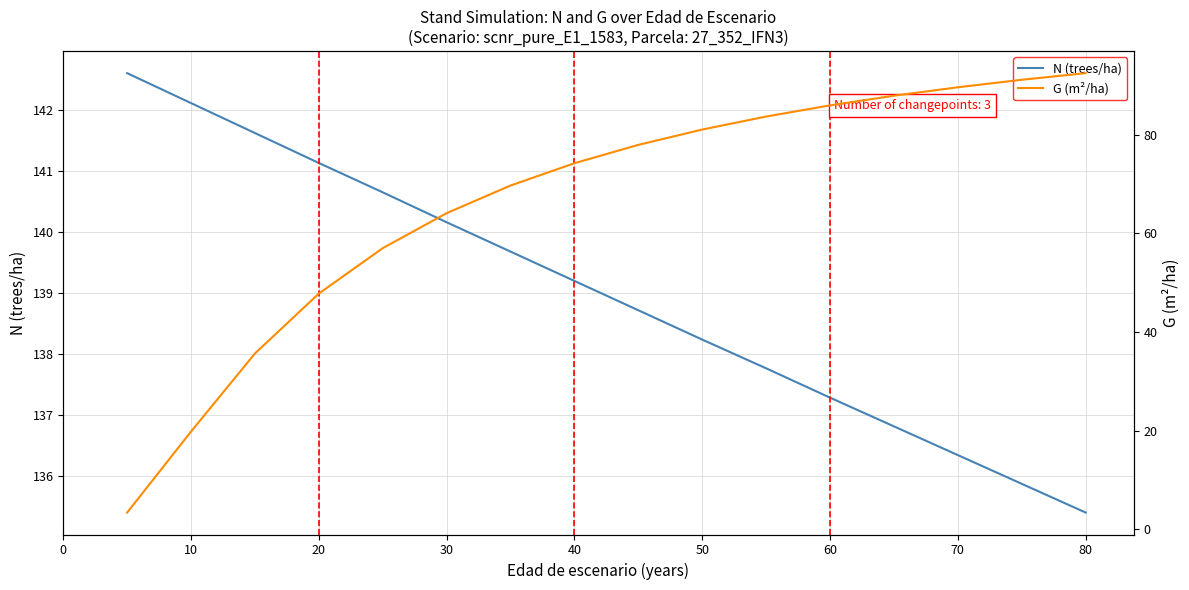

What are all the series names shown in the legend?

N (trees/ha), G (m²/ha)